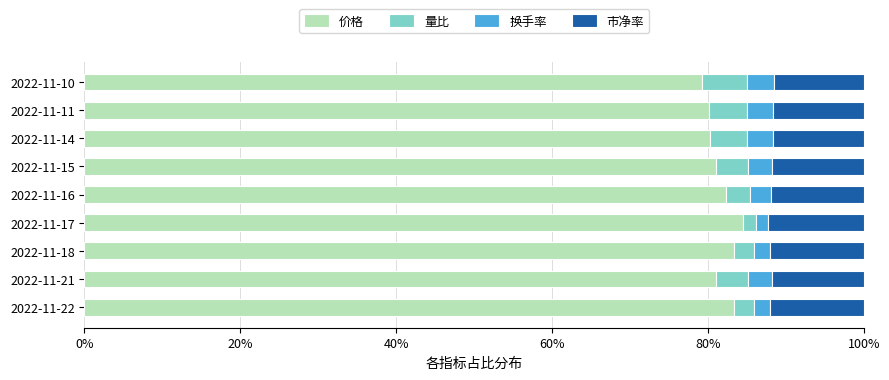

What is the total value across all series at 2022-11-14?

100.0